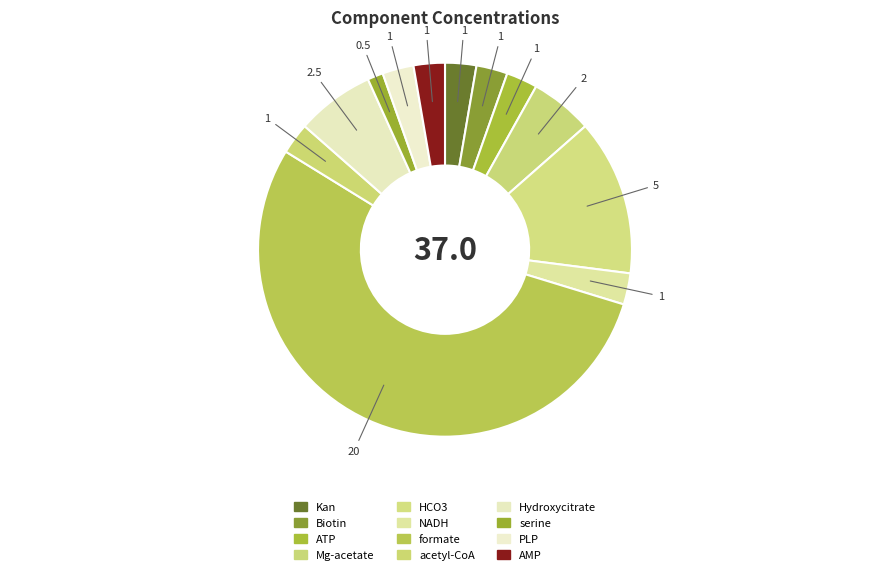

Combined, do ATP and Hydroxycitrate account for over 50%?

No